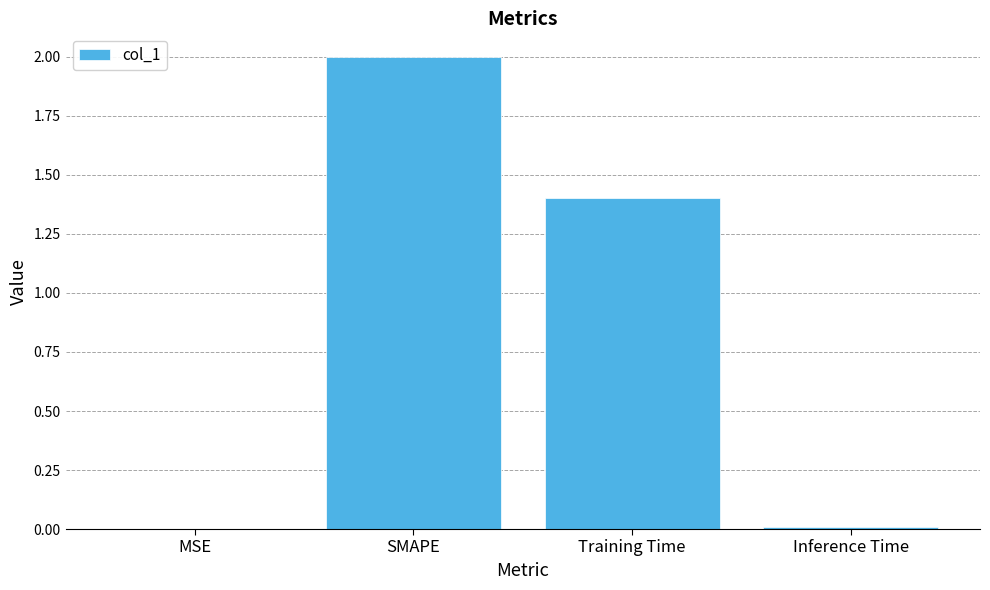

Approximately how many times larger is the value at SMAPE compared to Training Time?

1.4